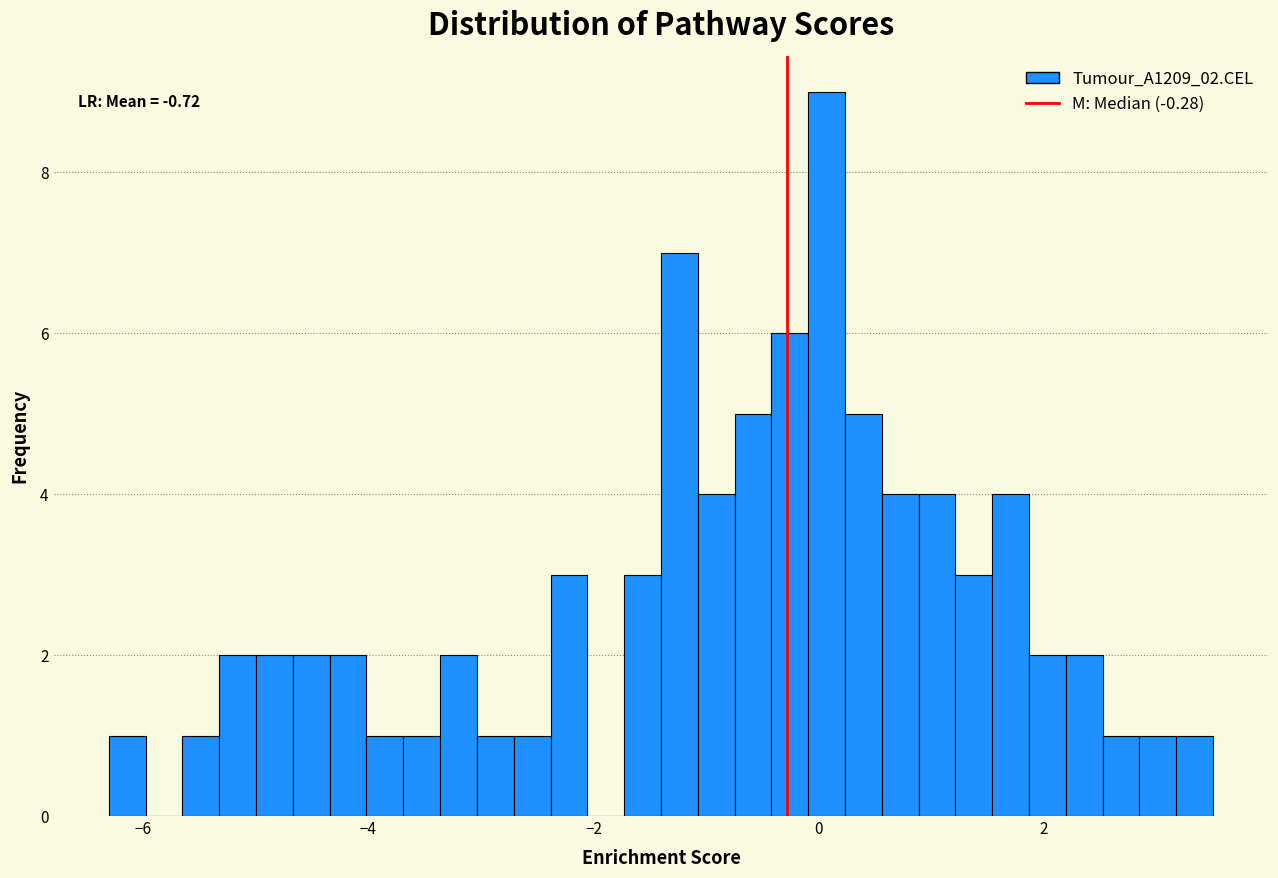

Around what value on the x-axis is the tallest bar? Give the approximate position of its centre, as read against the axis.

0.0